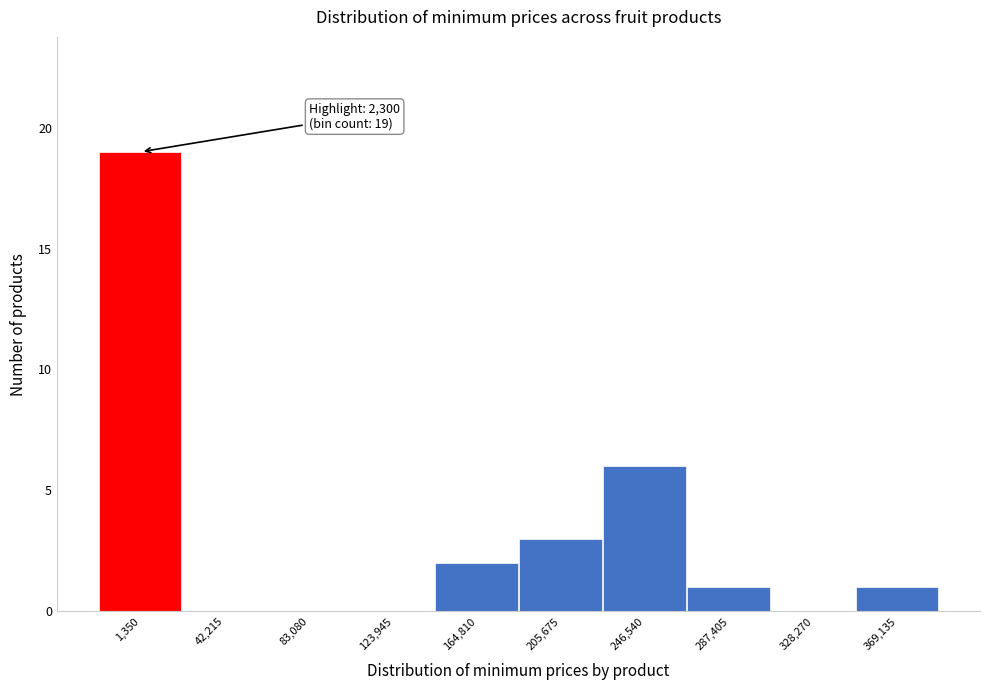

Reading right to left, what are all the values shown in this chart?

369,135=1	328,270=0	287,405=1	246,540=6	205,675=3	164,810=2	123,945=0	83,080=0	42,215=0	1,350=19